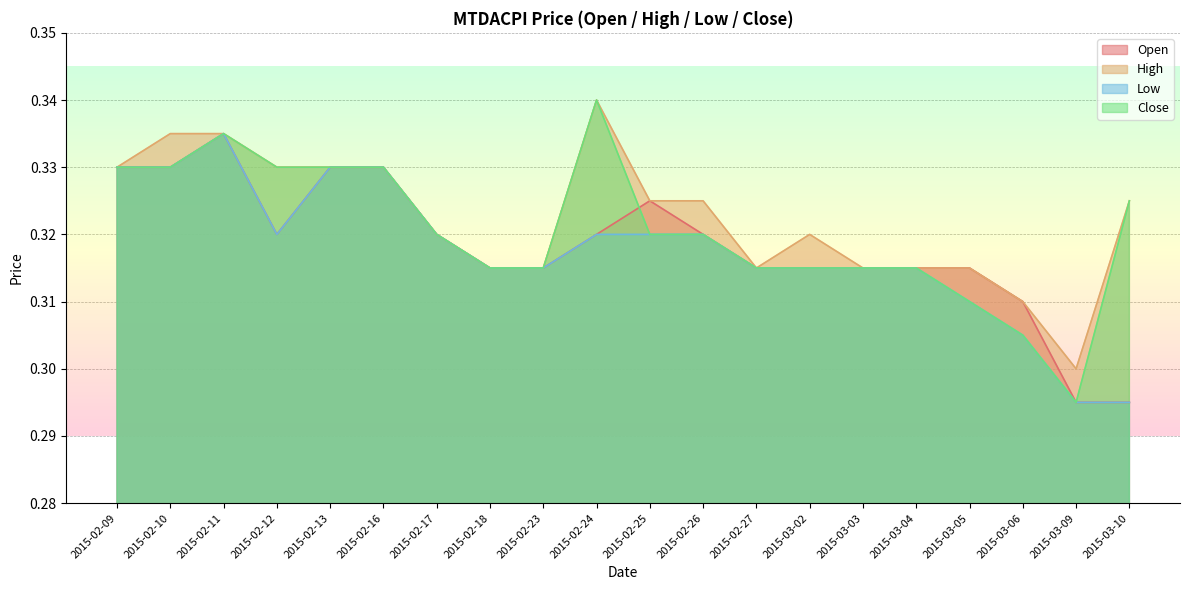

True or false: high has a value of 0.2 at 2015-03-02.

False